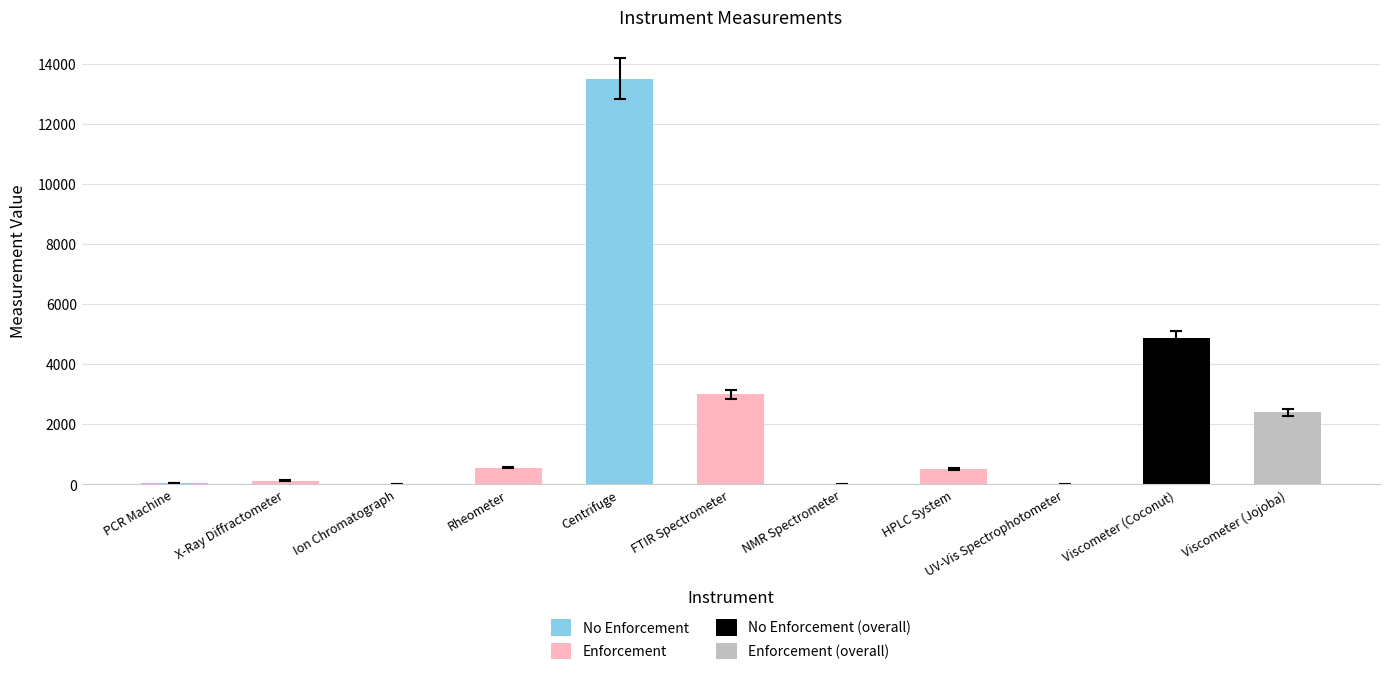

How many data points are less than 500?

5